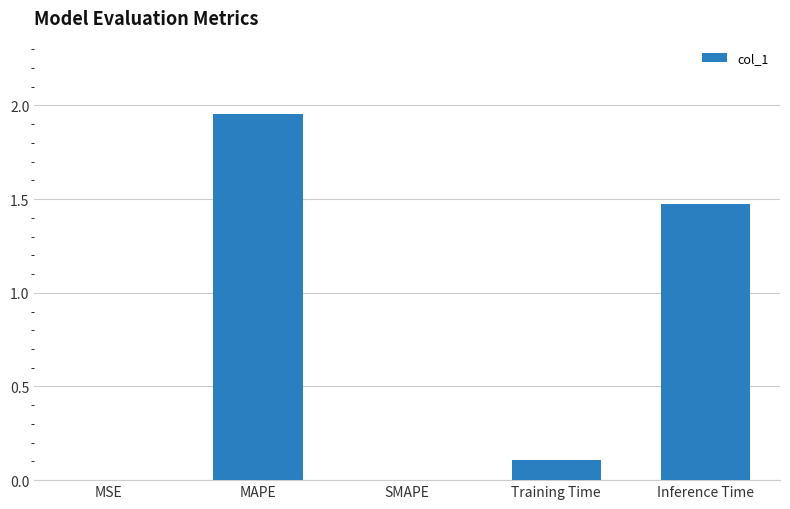

What is the sum of all values?

3.5